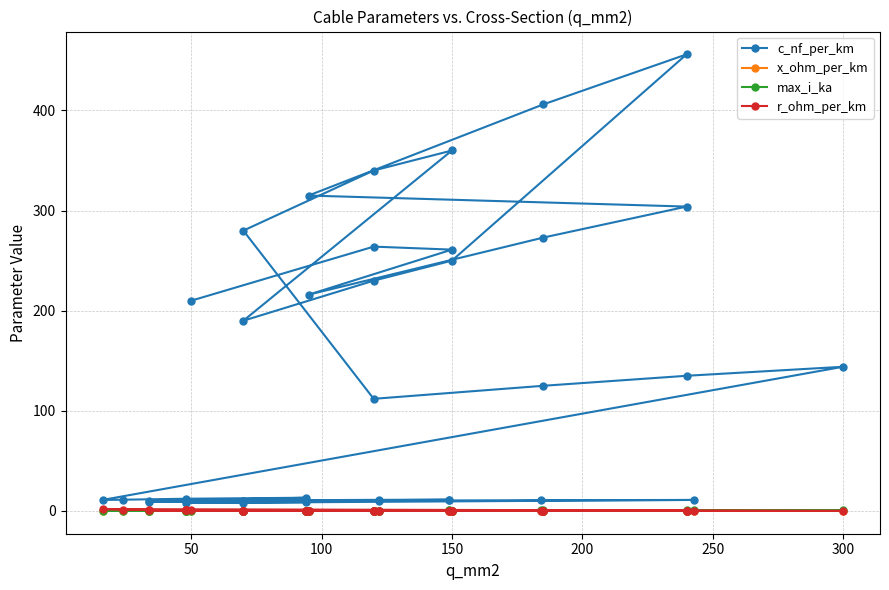

Count the x_ohm_per_km values in the range 0 to 1.

40